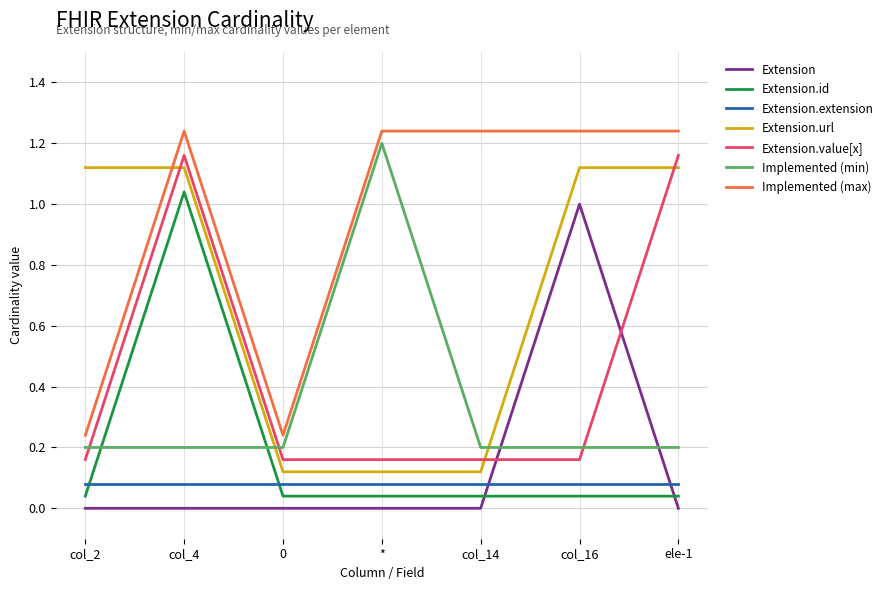

True or false: Implemented (max) has a value of 2.1 at *.

False